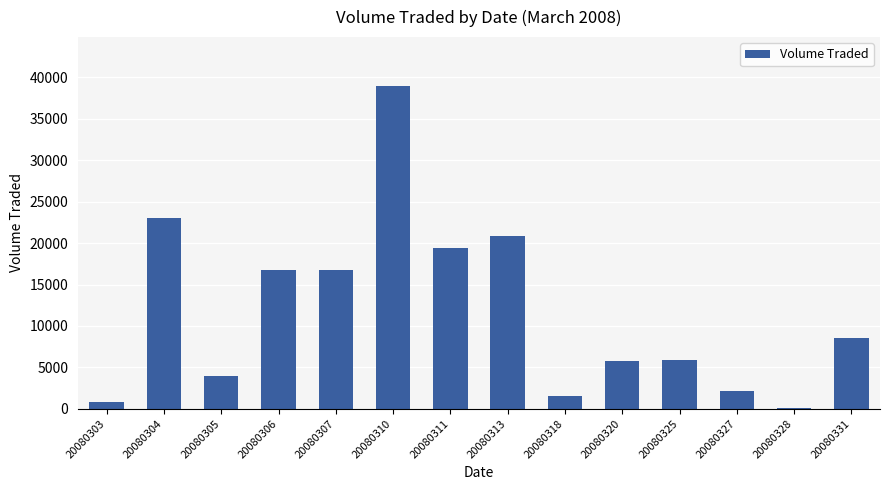

What is the greatest value displayed?

39000